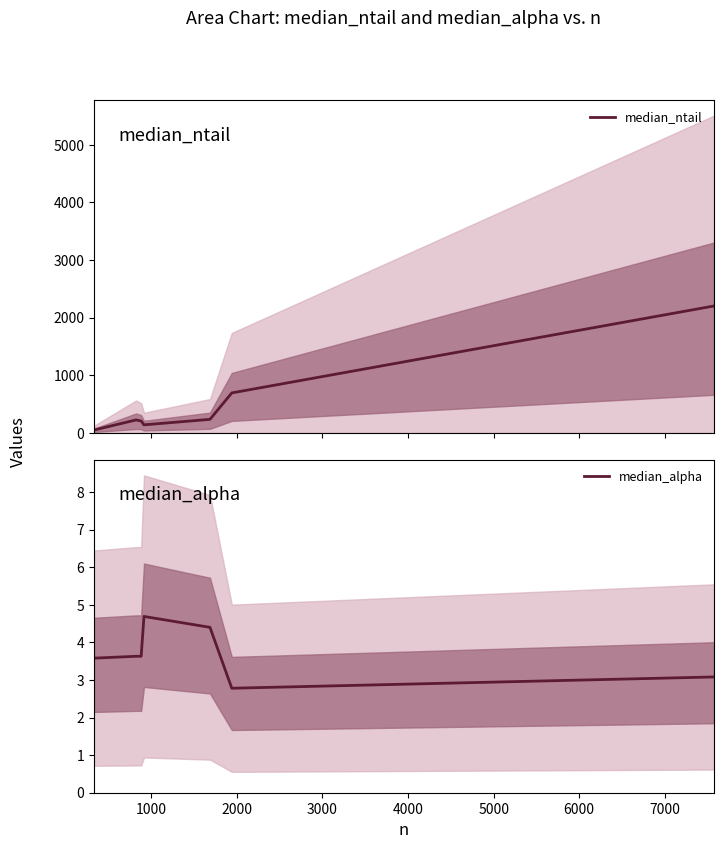

Does the chart have visible grid lines?

No